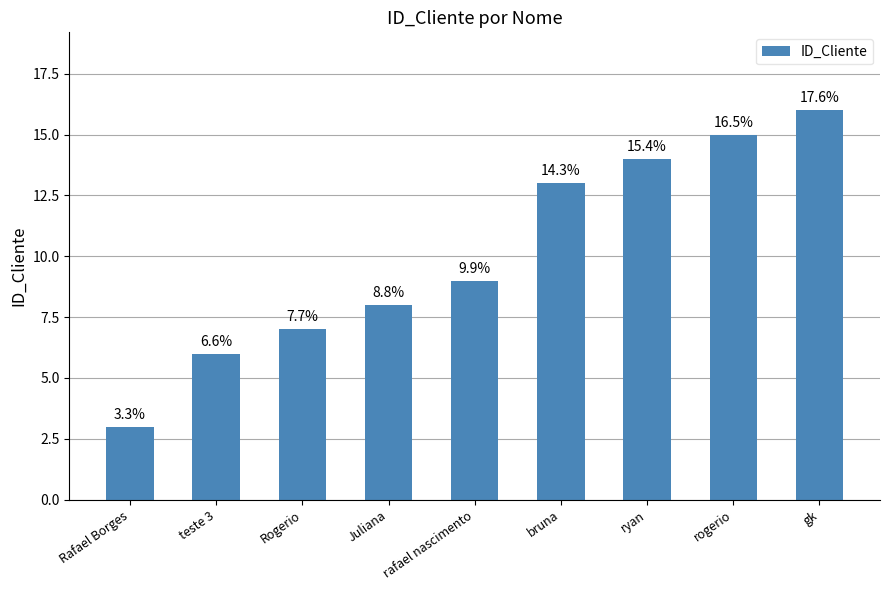

List the labels in order of value, largest first.

gk, rogerio, ryan, bruna, rafael nascimento, Juliana, Rogerio, teste 3, Rafael Borges